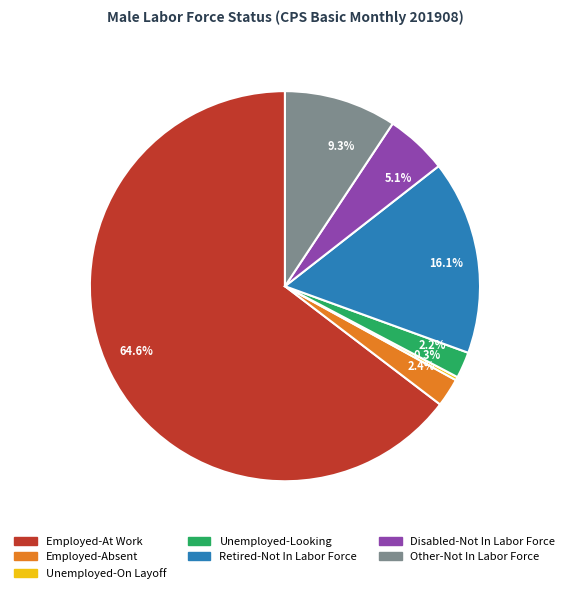

Which slice is the largest?

Employed-At Work